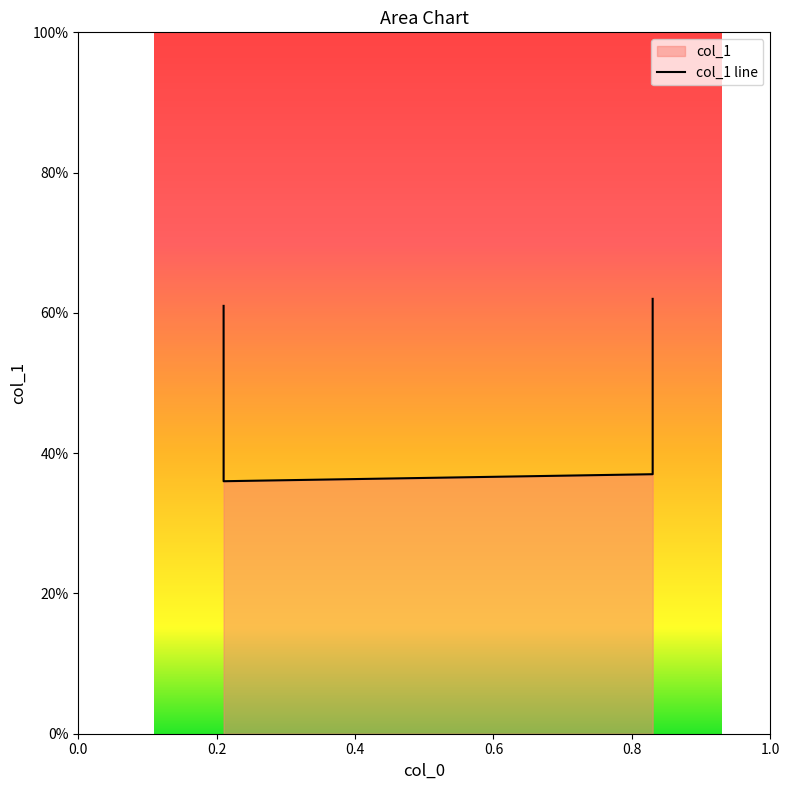

At which category does the chart reach its peak across all series?

0.83